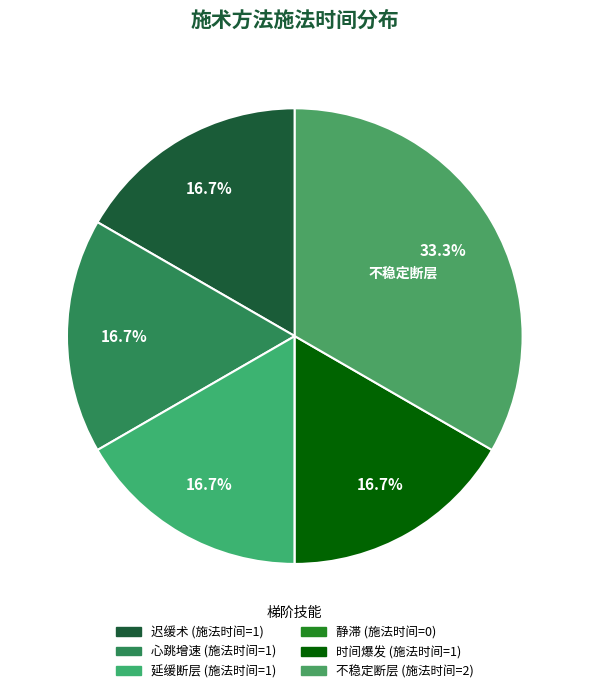

Is 不稳定断层 the majority of the pie?

No